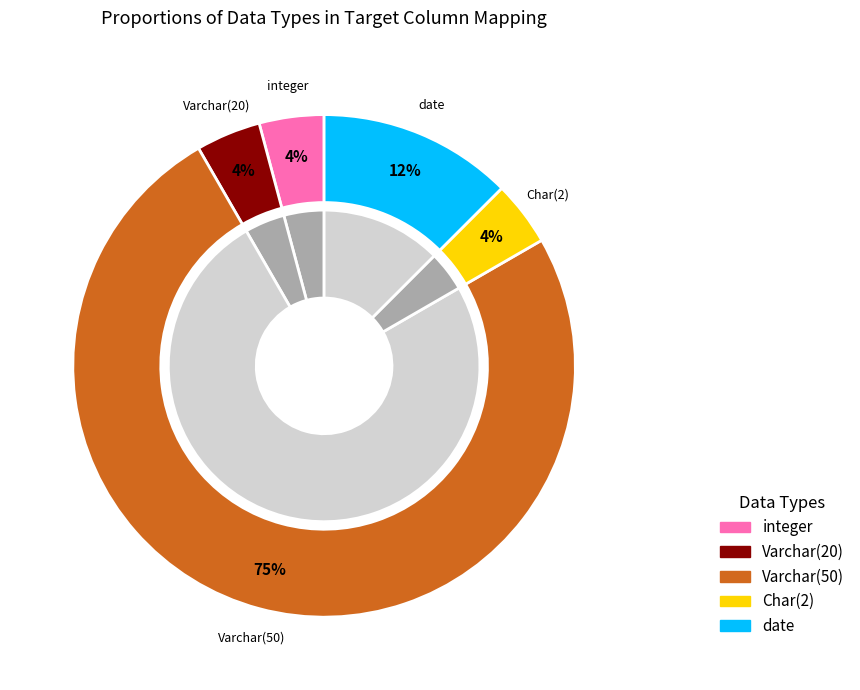

True or false: date accounts for 12% of the total.

True